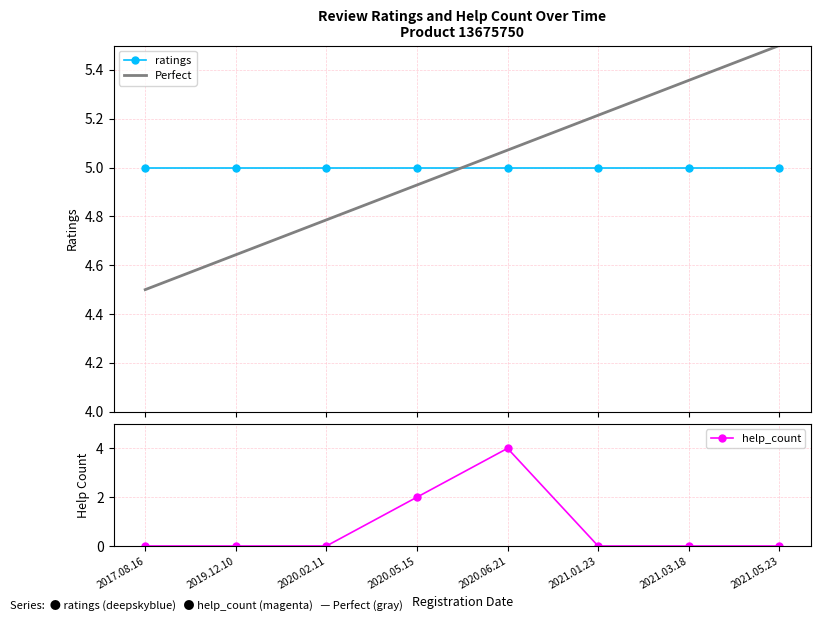

The help_count series shows 0 at 2020.02.11. True or false?

True